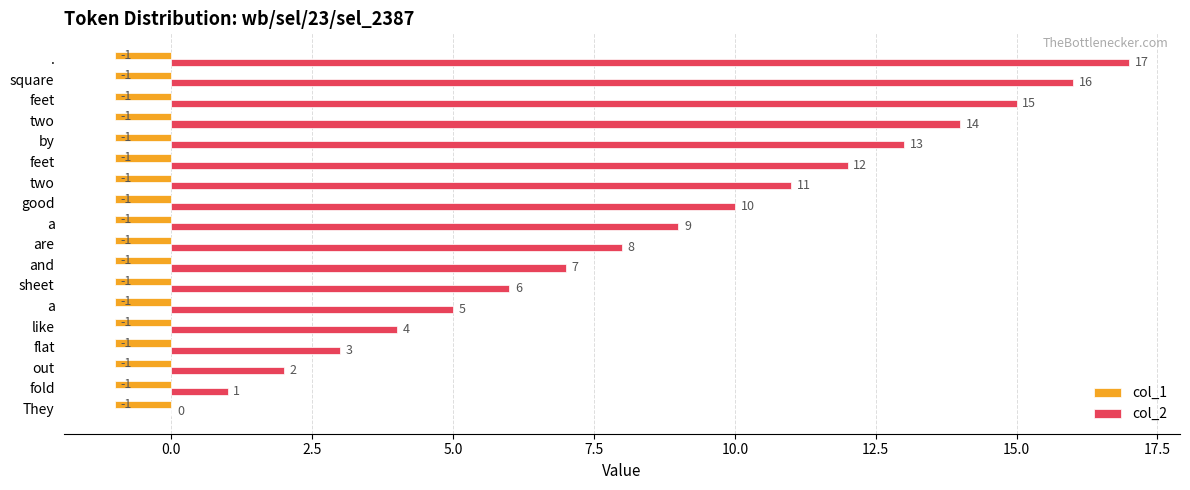

What are all the series names shown in the legend?

col_1, col_2